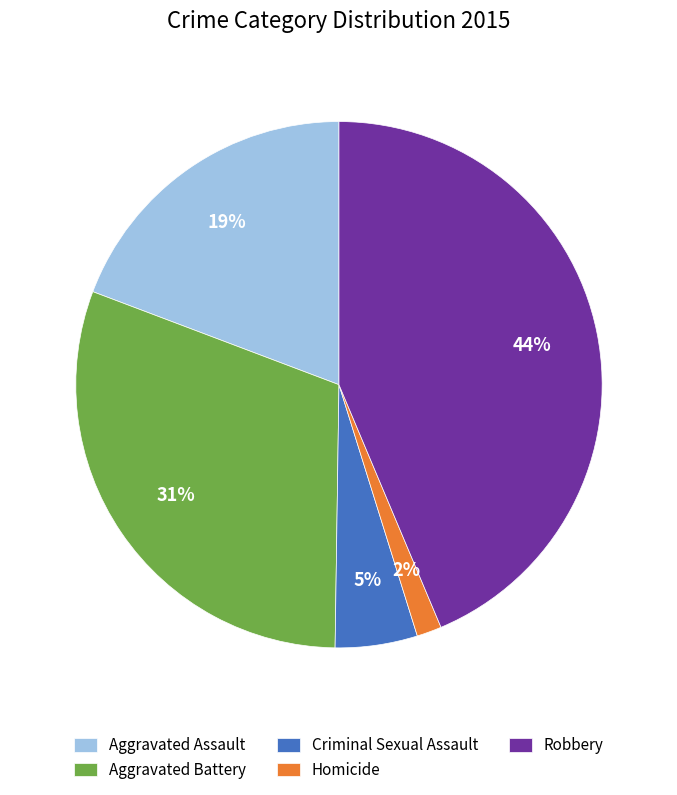

To the nearest percent, what is the difference between the largest and smallest slice percentages?

42%